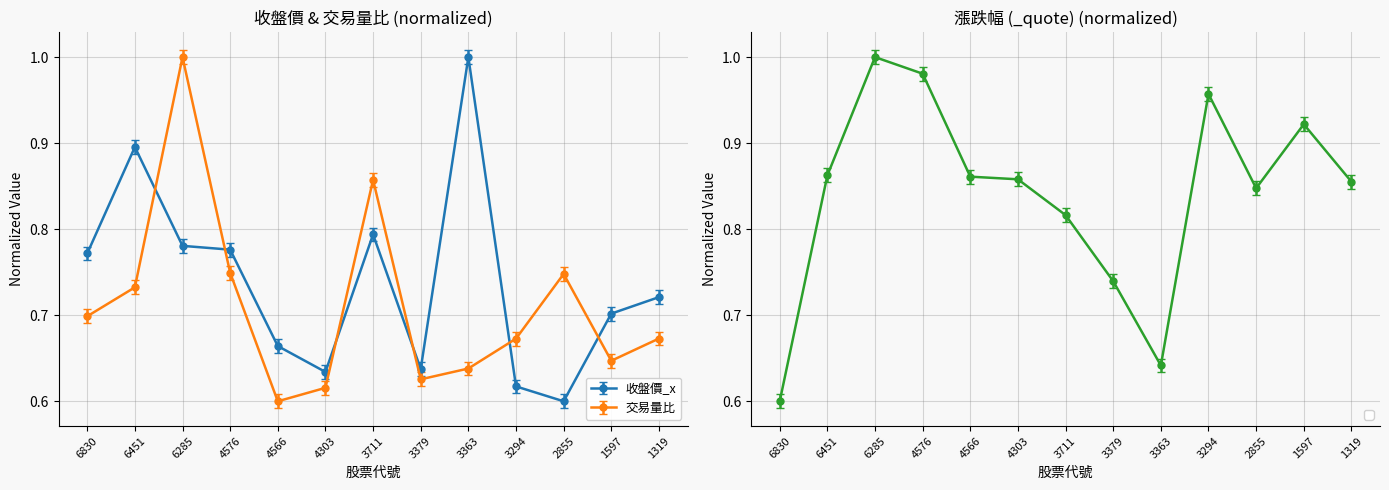

Read the _quote value at 1597.

0.9